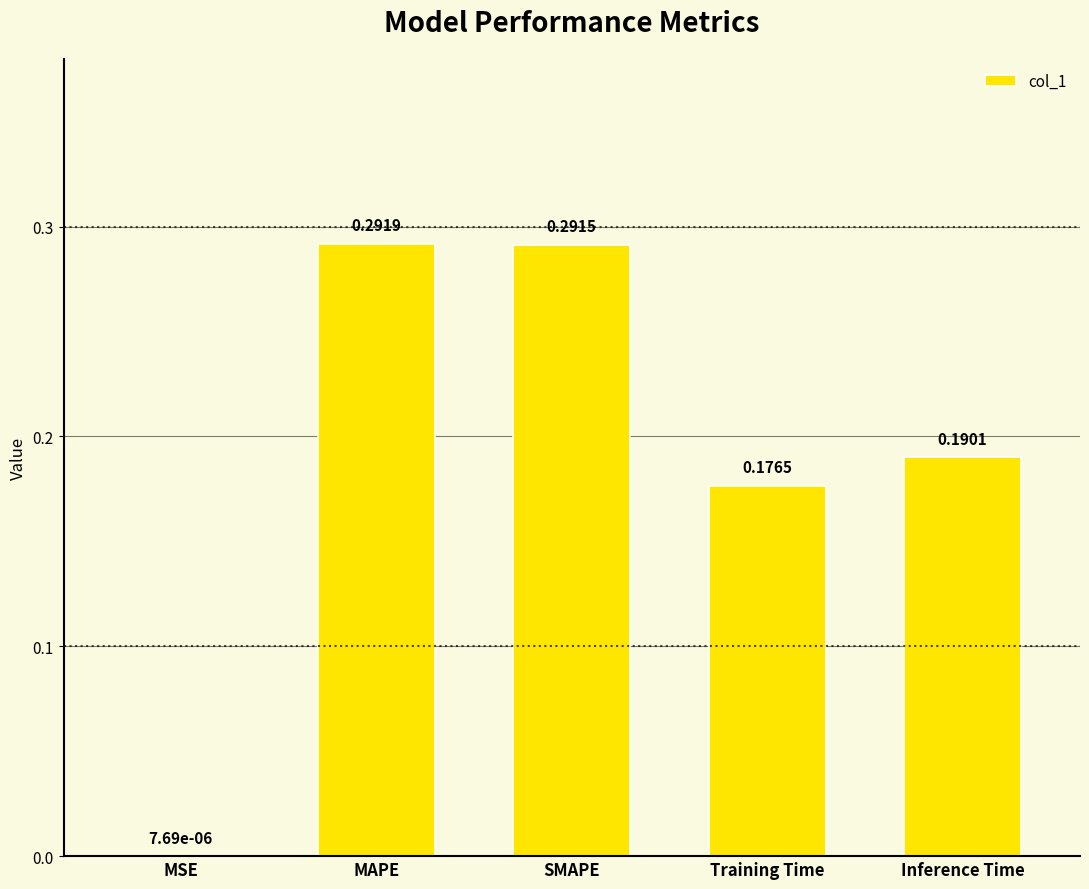

Where is the data nearest to the value 0?

MSE